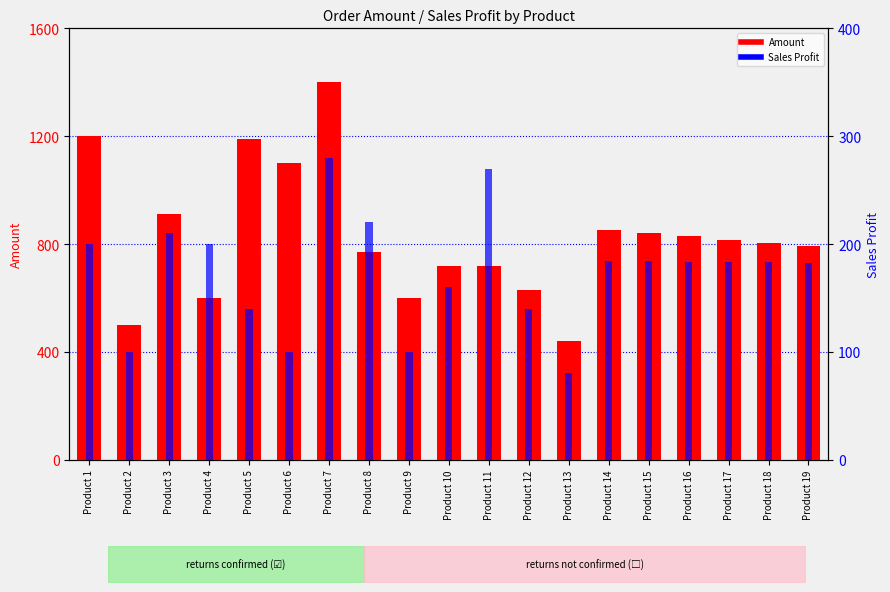

What is the value of the Amount bar at the 1st from the left?

1200.0